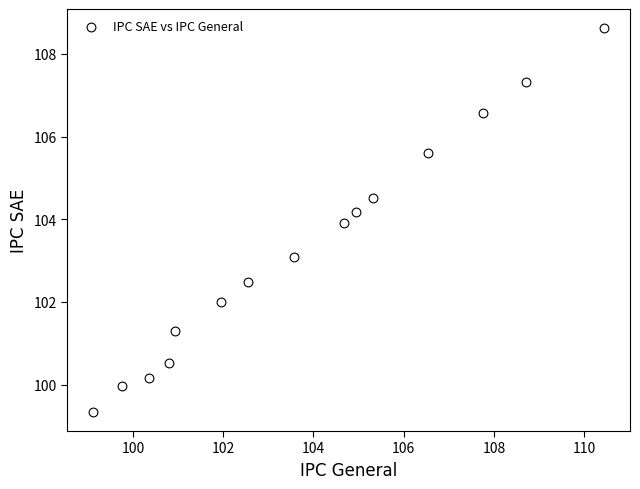

What is the range of Y values (max minus min)?

9.3